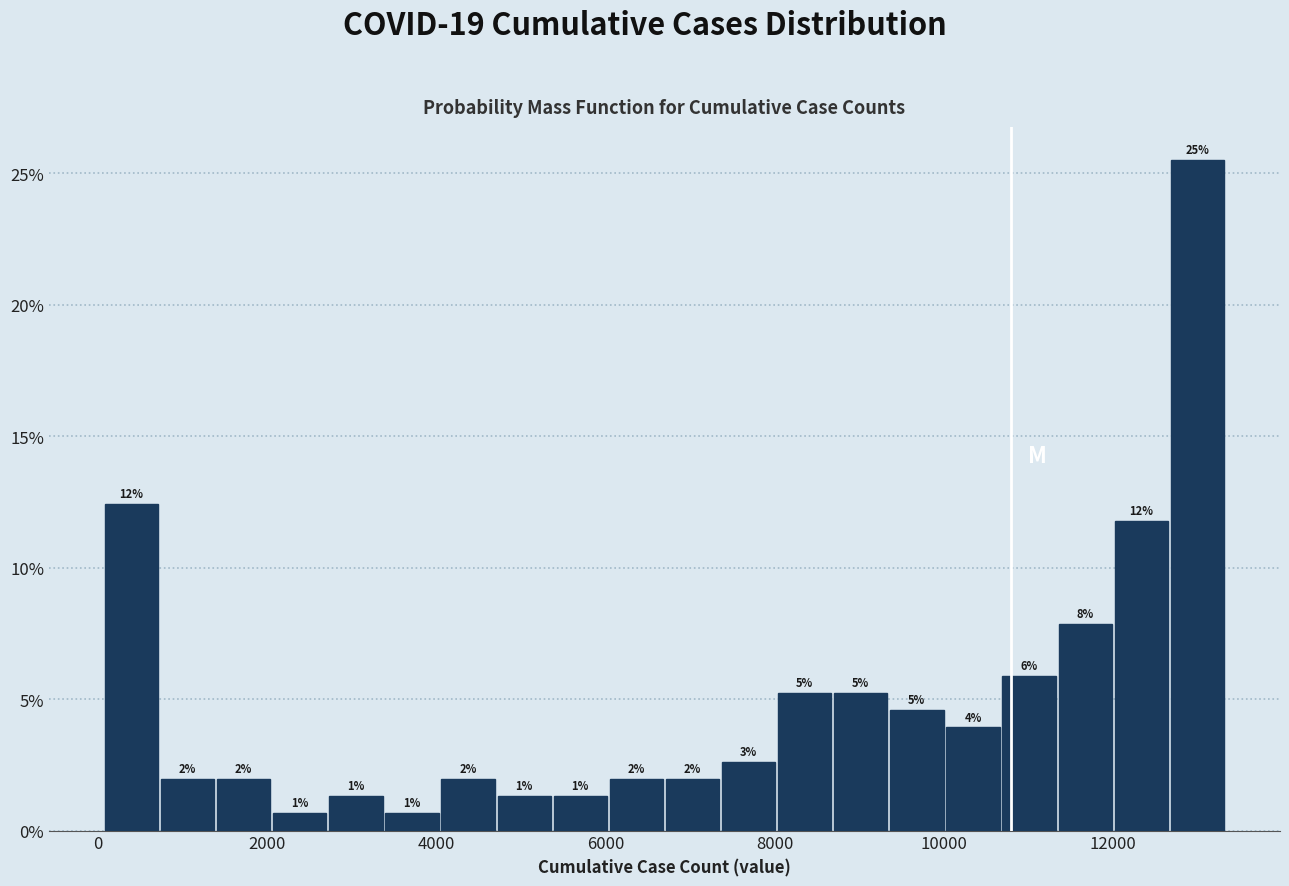

Read against the x-axis, roughly where is the centre of the tallest bar?

13000